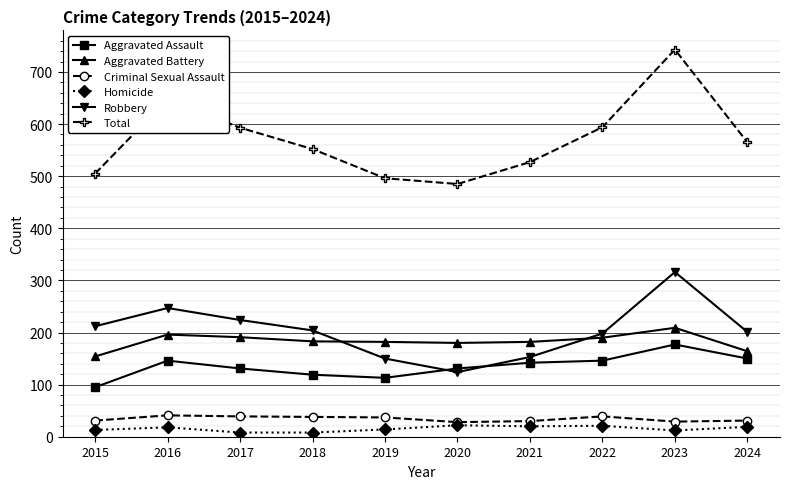

The Aggravated Assault series shows 119 at 2018. True or false?

True